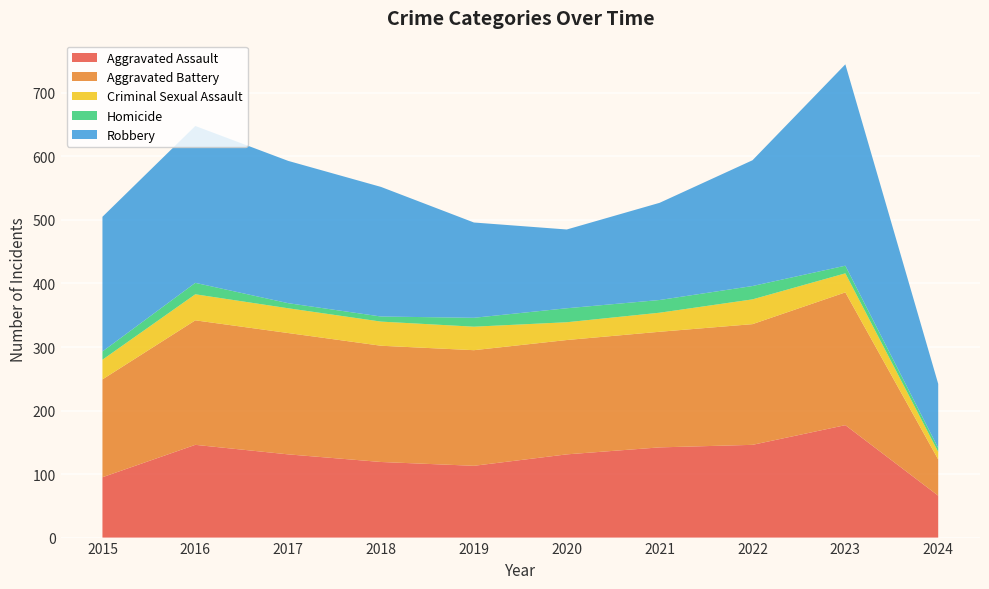

Reading left to right, transcribe all the data shown in this chart.

Aggravated Assault: 2015=95	2016=146	2017=131	2018=119	2019=113	2020=131	2021=142	2022=146	2023=177	2024=66
Aggravated Battery: 2015=154	2016=196	2017=191	2018=183	2019=182	2020=180	2021=182	2022=190	2023=209	2024=57
Criminal Sexual Assault: 2015=31	2016=41	2017=39	2018=38	2019=37	2020=28	2021=30	2022=39	2023=30	2024=12
Homicide: 2015=13	2016=18	2017=8	2018=8	2019=14	2020=22	2021=20	2022=21	2023=12	2024=6
Robbery: 2015=212	2016=247	2017=224	2018=204	2019=150	2020=124	2021=153	2022=198	2023=317	2024=101